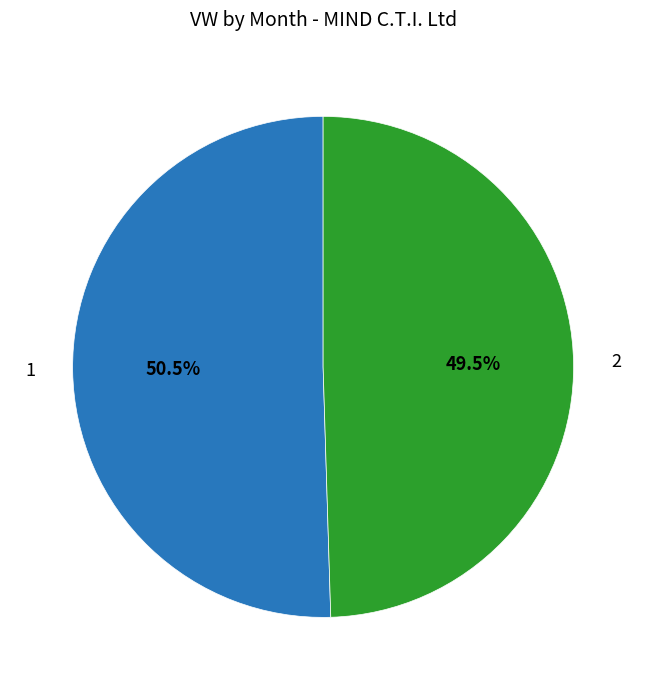

Rank the categories by value from lowest to highest.

2, 1